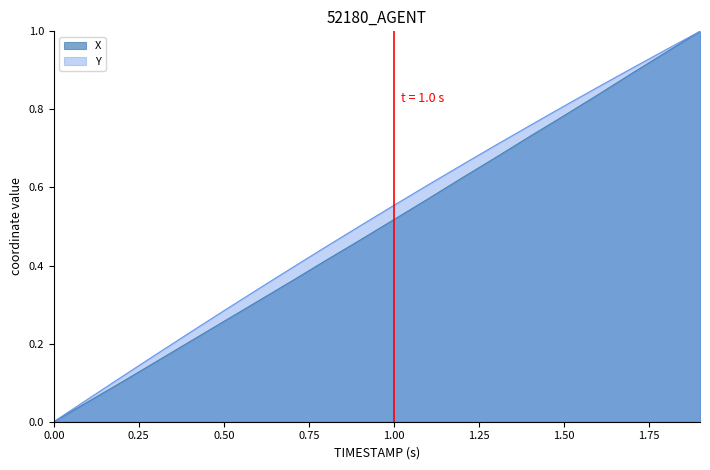

How many values in Y are above zero?

19